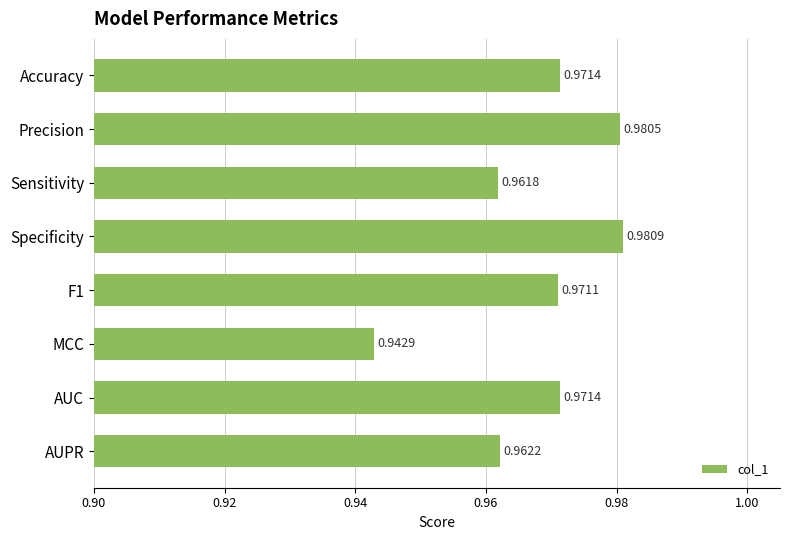

How many values are between 0 and 1?

8